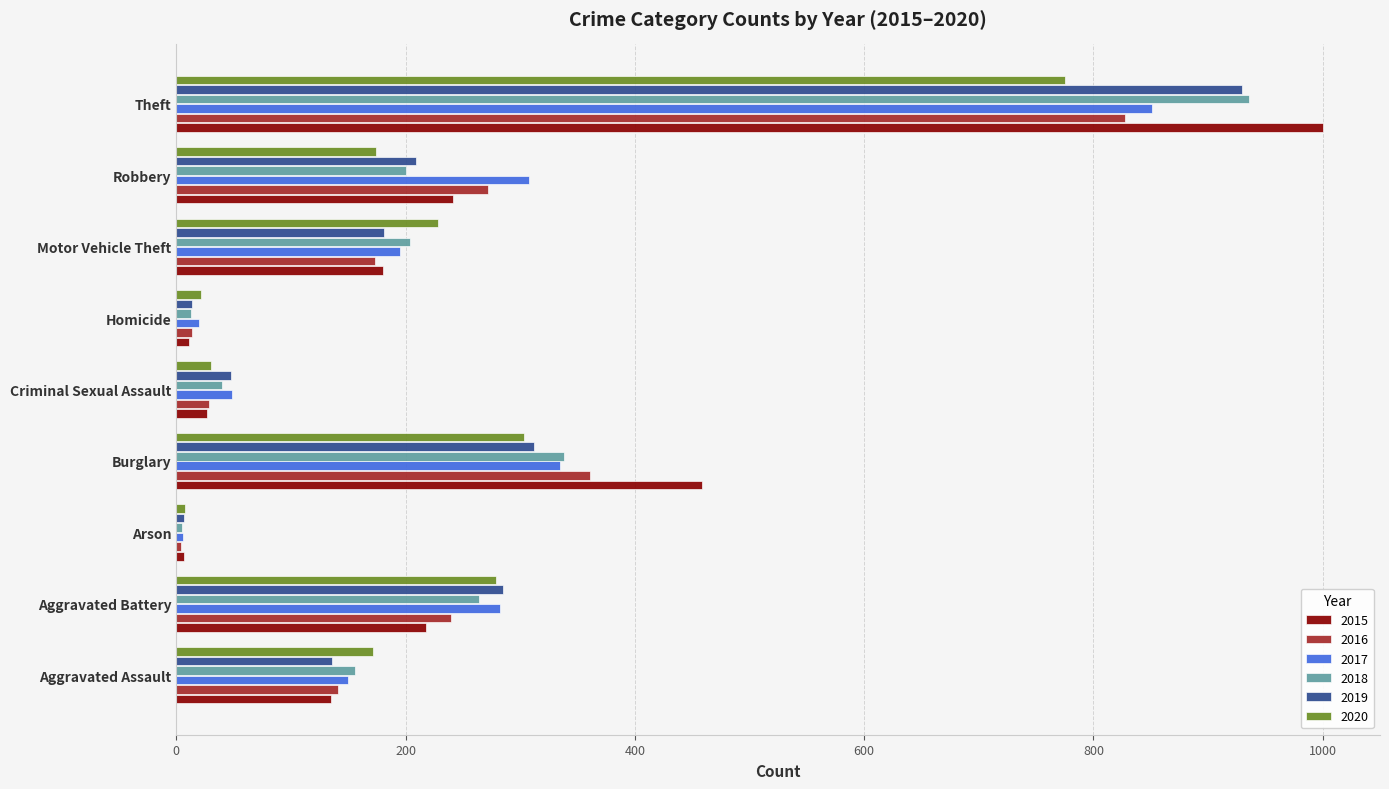

Where is 2015 nearest to the value 503?

Burglary